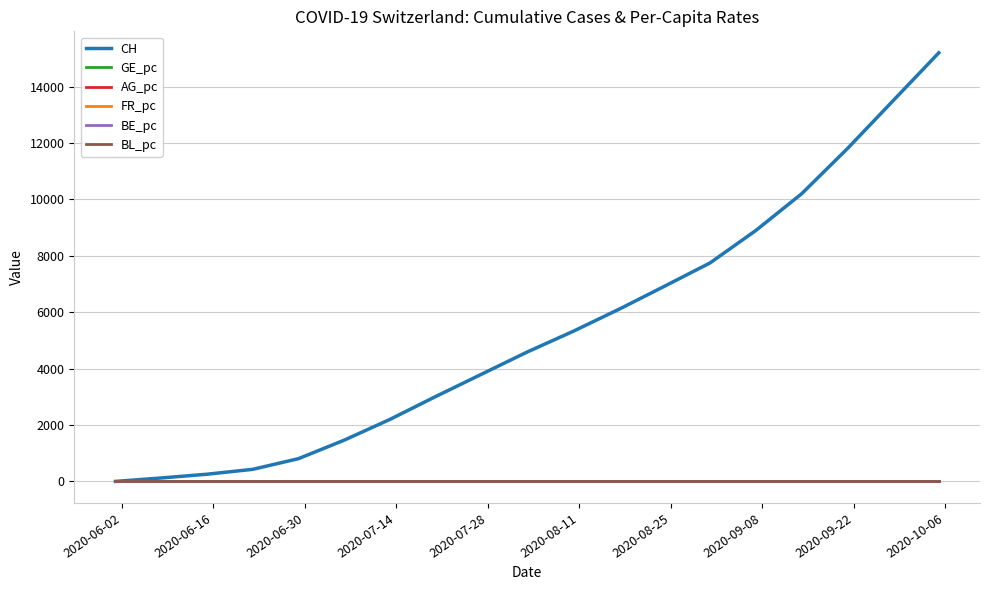

Which series has the largest range (max minus min)?

CH